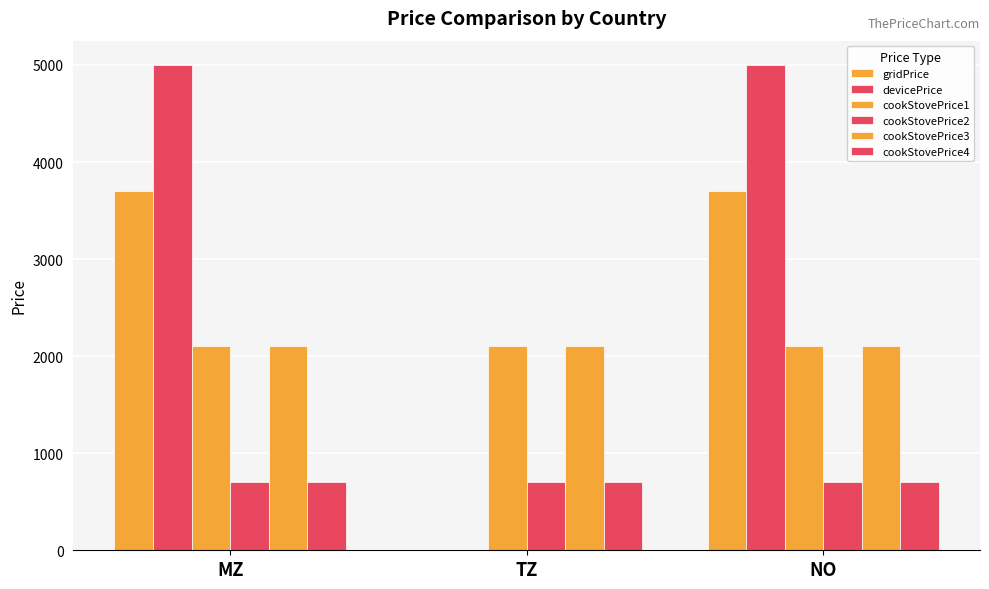

How many data points does each series have?

3